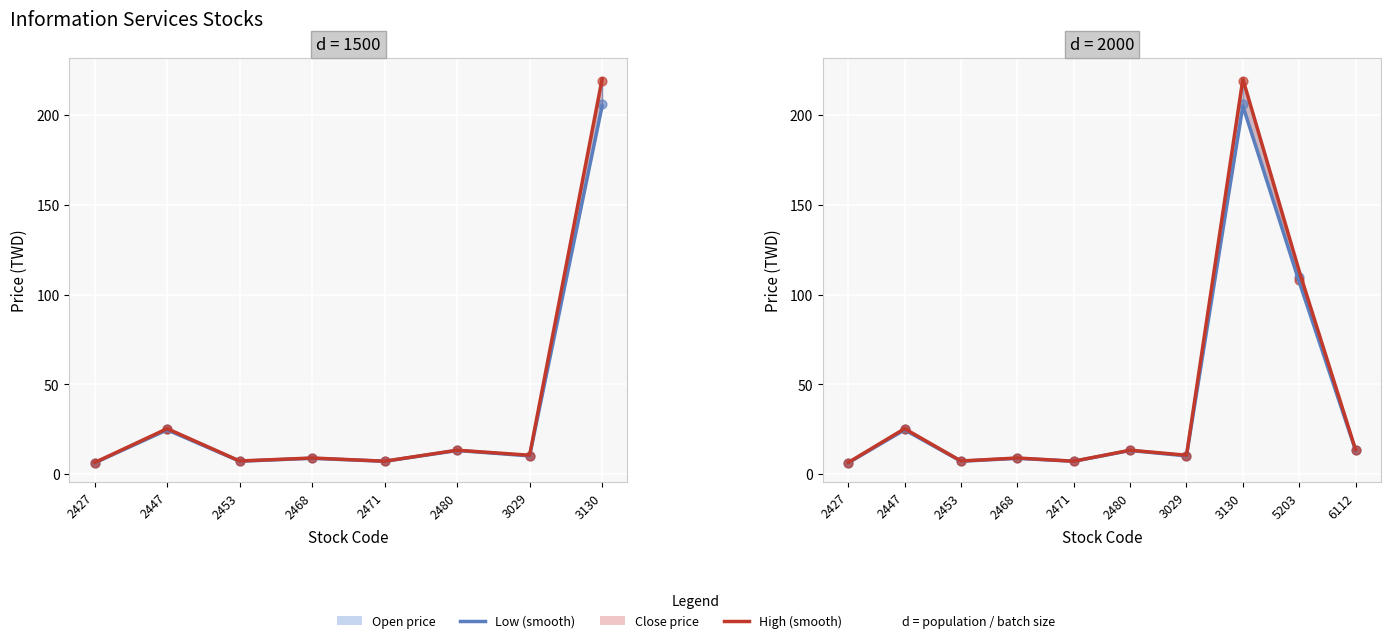

Which series has the largest total across all categories?

High (smooth)